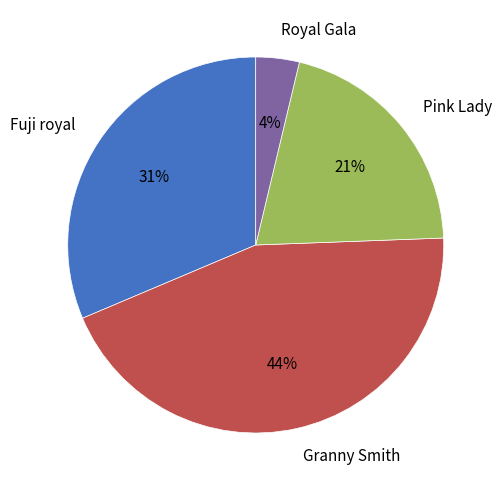

To the nearest percent, what is the difference between the largest and smallest slice percentages?

40%